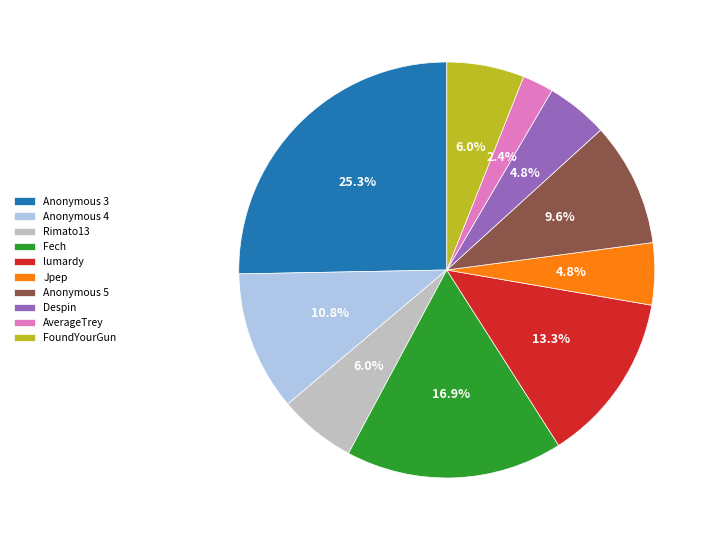

Approximately how many times larger is the value at Fech compared to Despin?

3.5